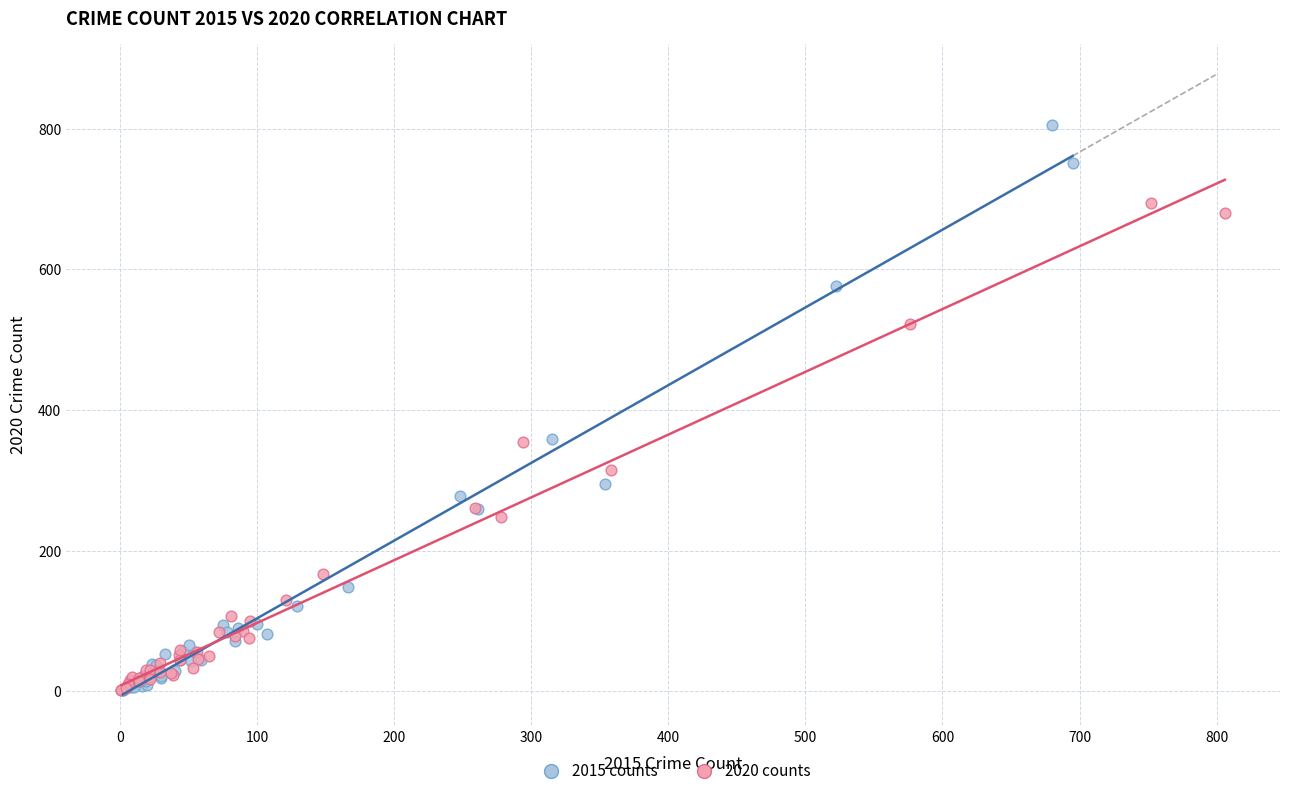

Which series has the widest spread of Y values?

2015 counts